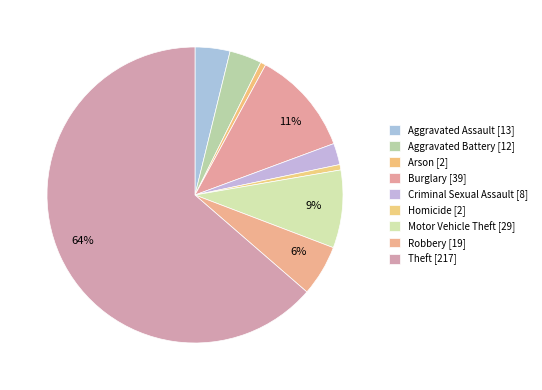

What percentage is the Homicide slice, to the nearest percent?

1%